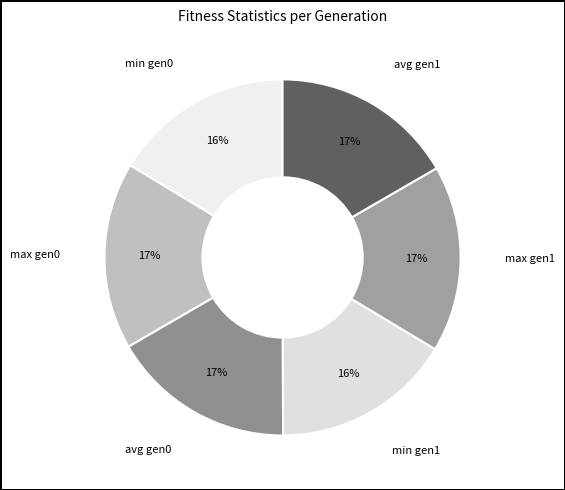

Does avg gen0 represent more than half of the total?

No